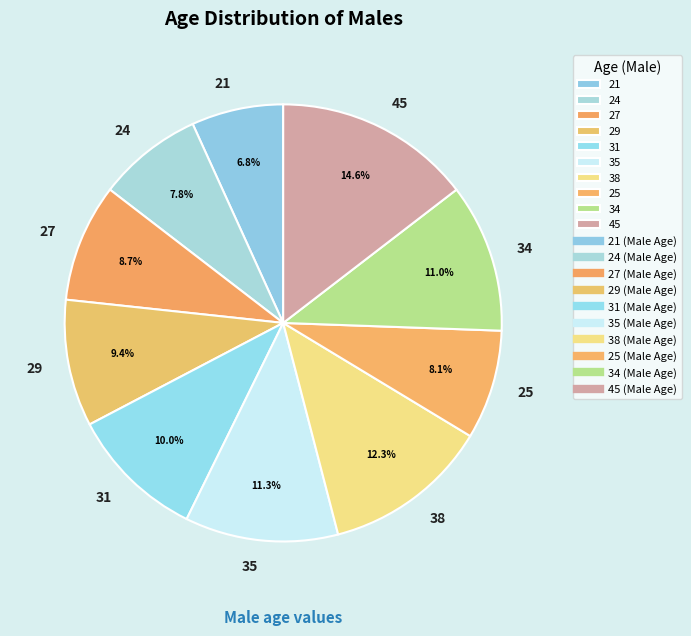

To the nearest percent, what is the average slice percentage?

10%